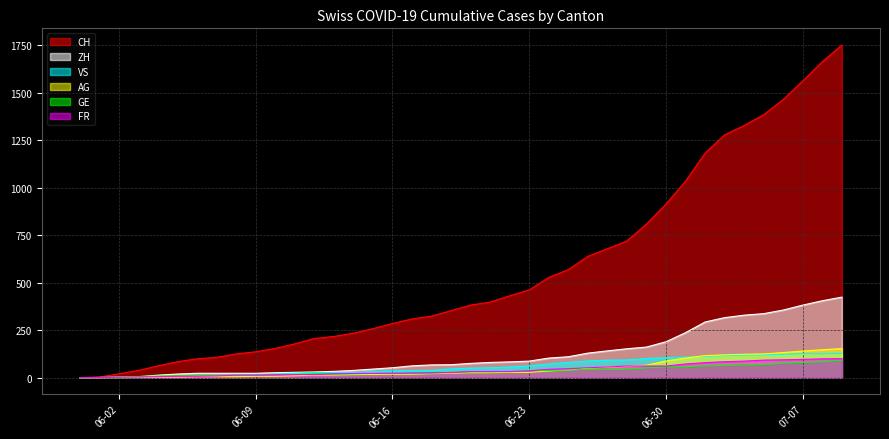

How many lines are shown in the chart?

6